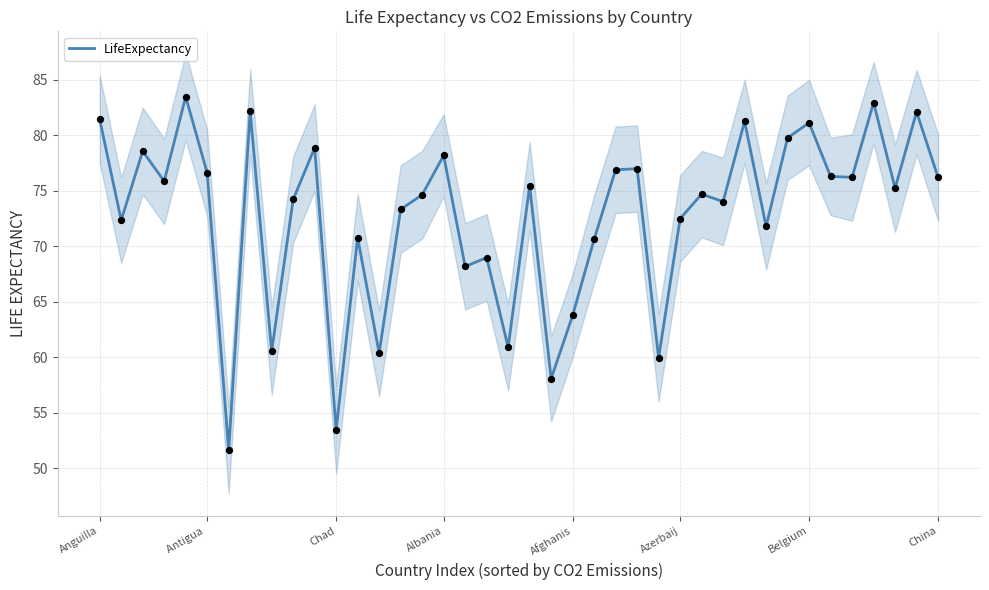

The value of LifeExpectancy at Albania is 78.2. True or false?

True